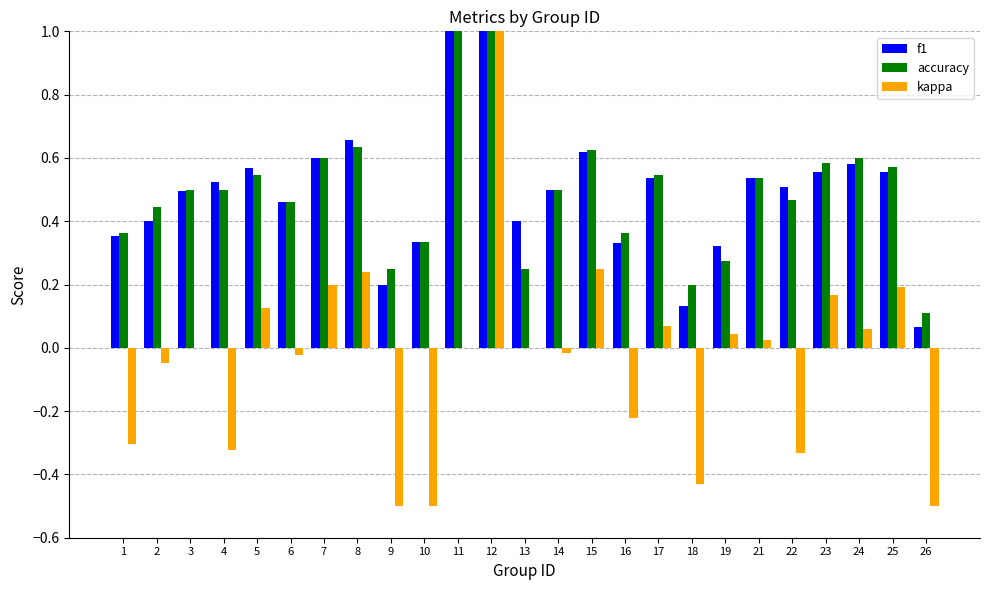

At which category is the sum across all series the highest?

12